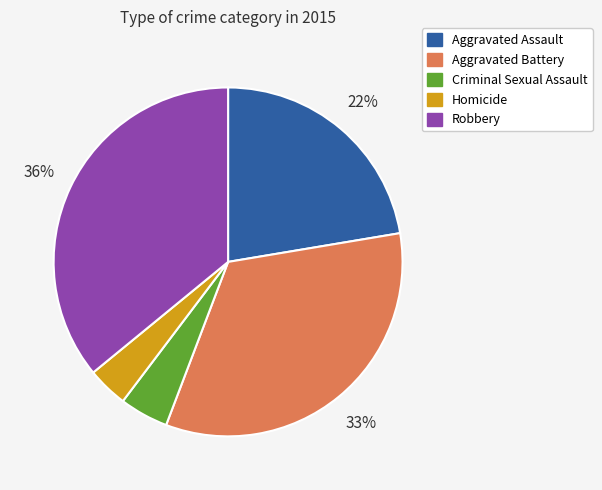

True or false: Aggravated Battery accounts for 33% of the total.

True